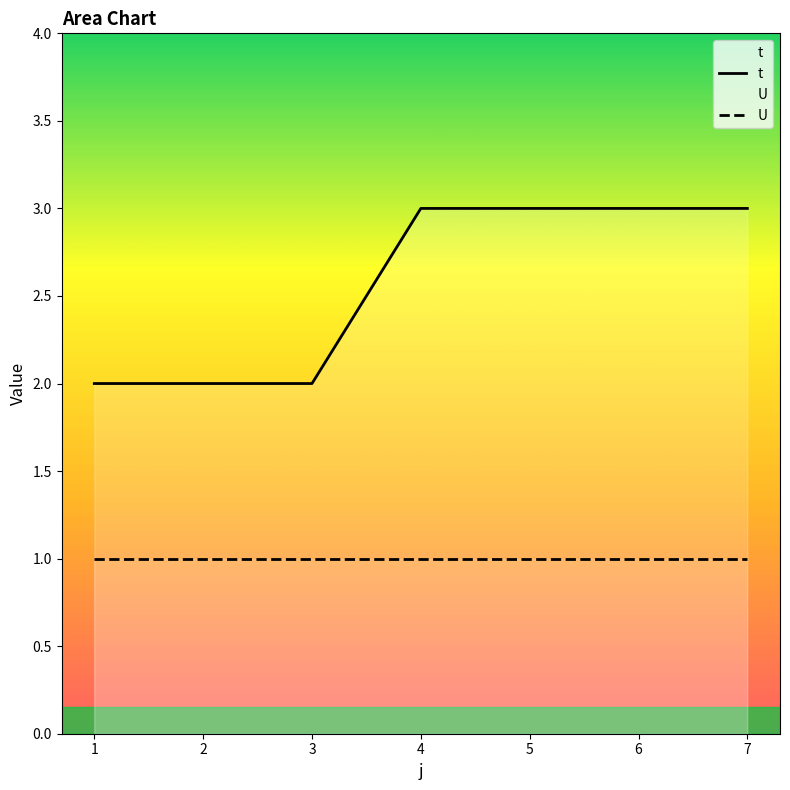

What is the average value of the U series?

1